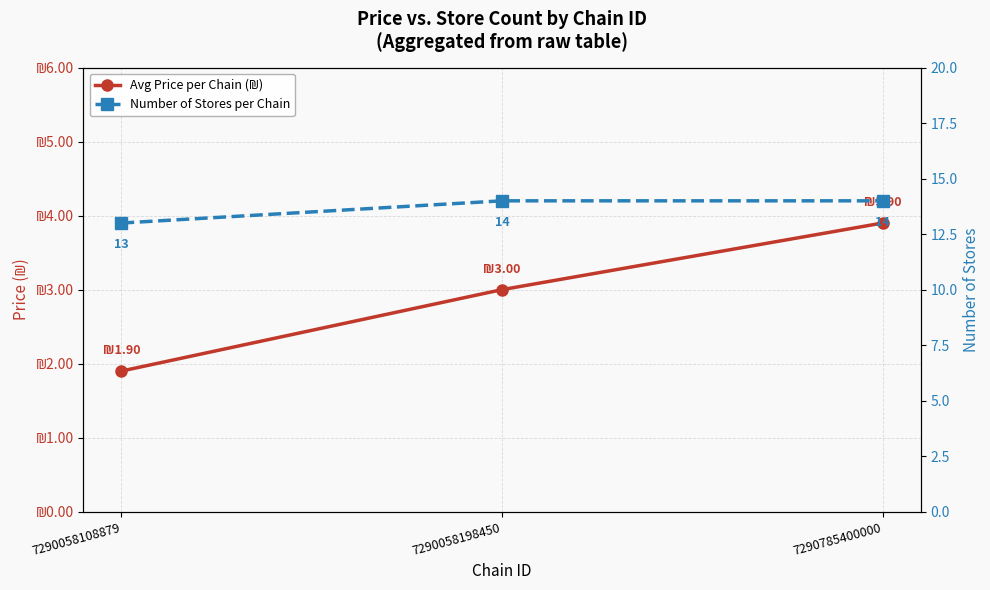

At which category is the sum across all series the highest?

7290785400000